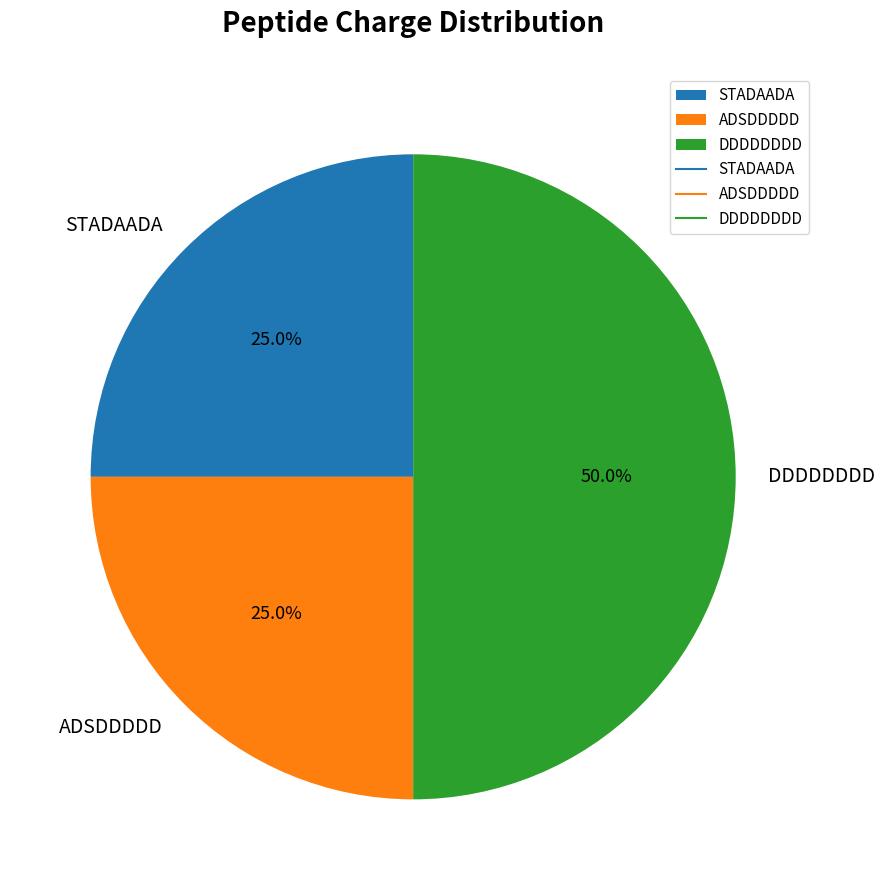

Between ADSDDDDD and DDDDDDDD, which is larger?

DDDDDDDD